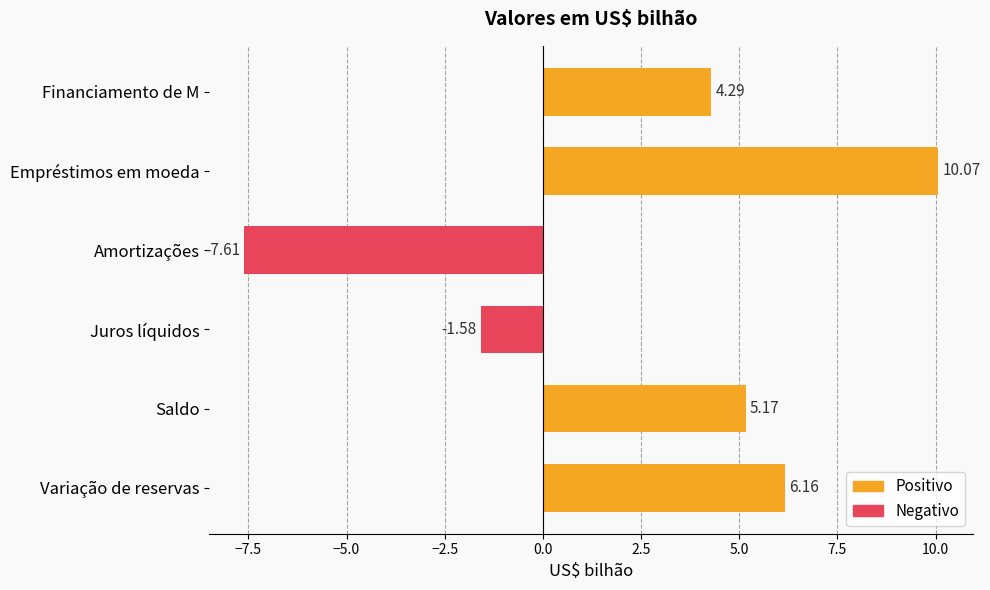

What is the label of the 1st bar from the top?

Financiamento de M